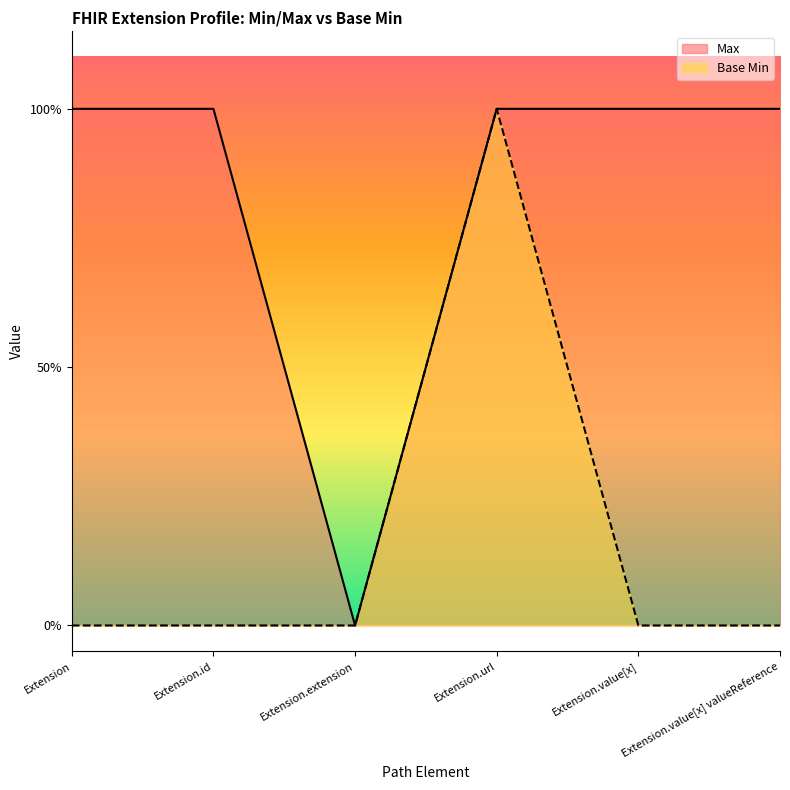

Where is the first local minimum for Max?

Extension.extension